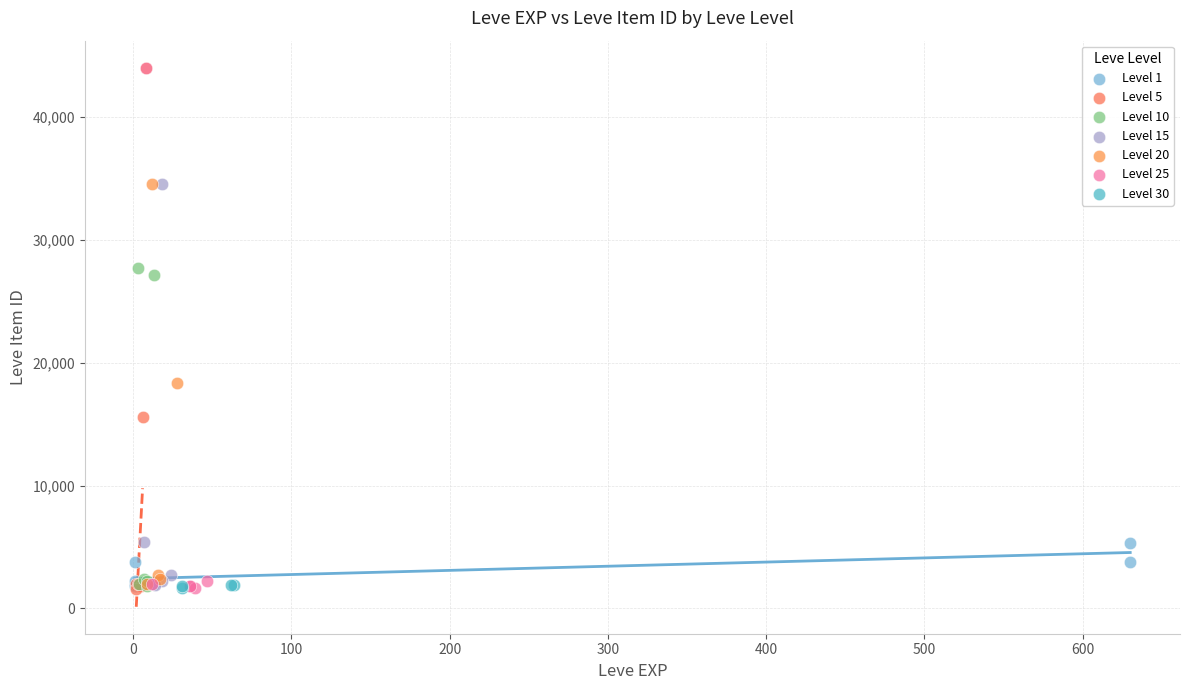

What are all the series names shown in the legend?

Level 1, Level 5, Level 10, Level 15, Level 20, Level 25, Level 30